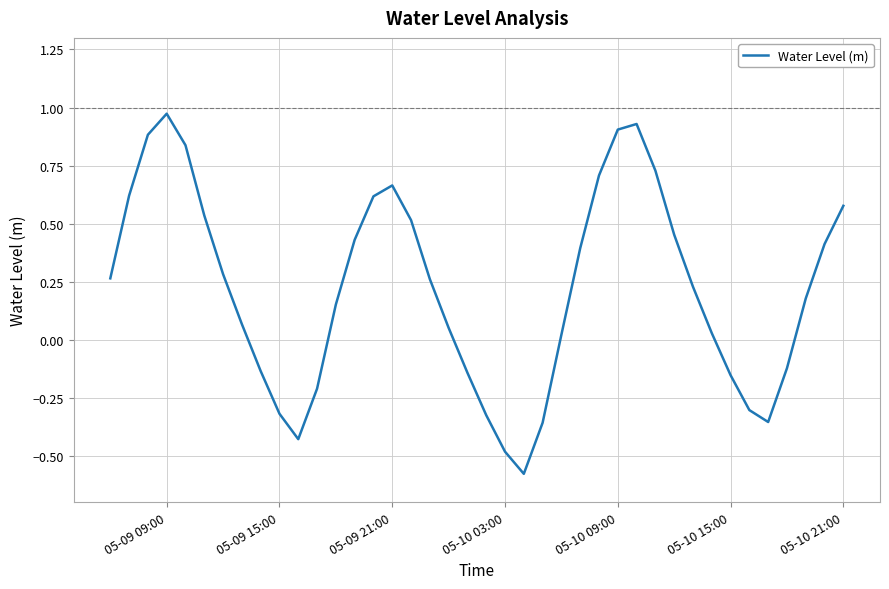

What is the difference between the maximum and minimum values?

1.6